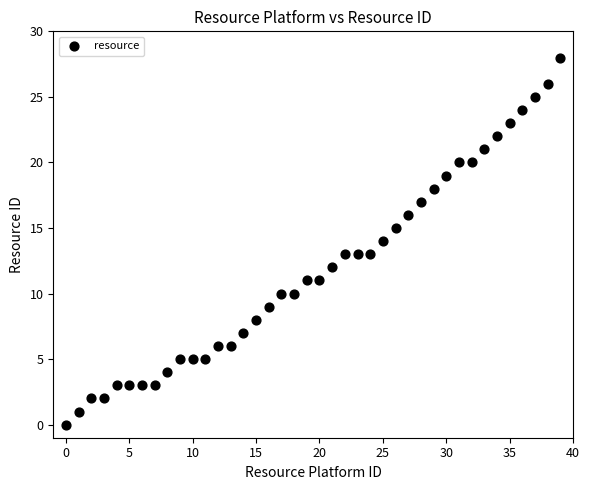

What is the range of Y values (max minus min)?

28